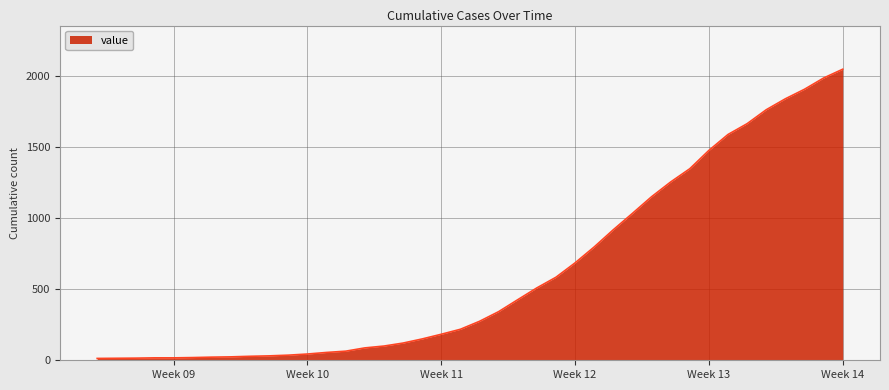

What is the greatest value displayed?

2047